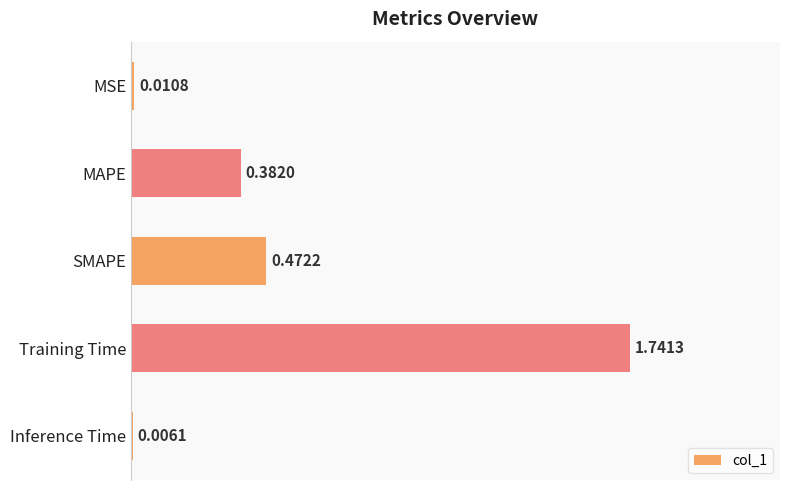

Where is the data nearest to the value 0?

Inference Time